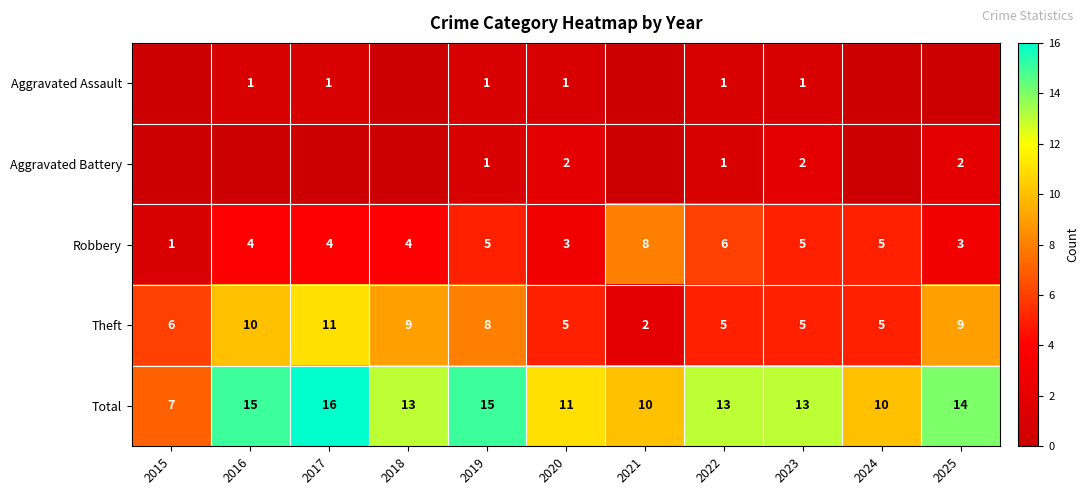

True or false: Robbery has a value of 2 at 2020.

False